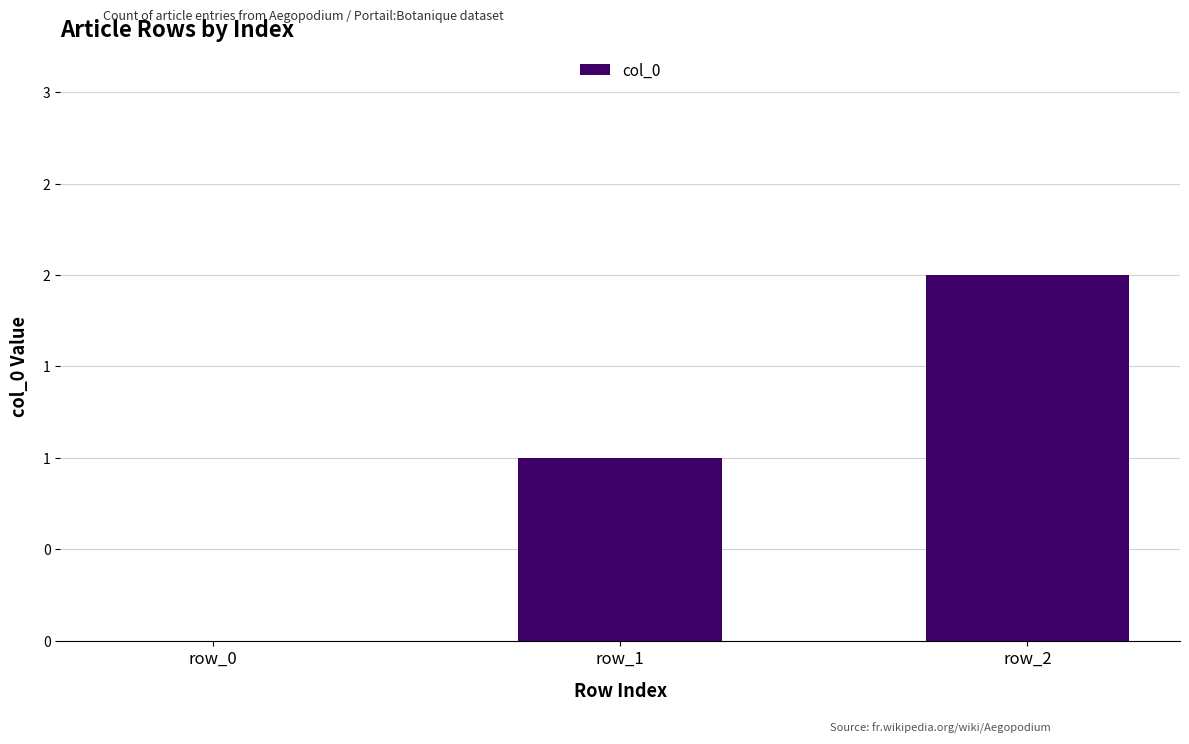

Is it true that the value at row_1 is 0?

False